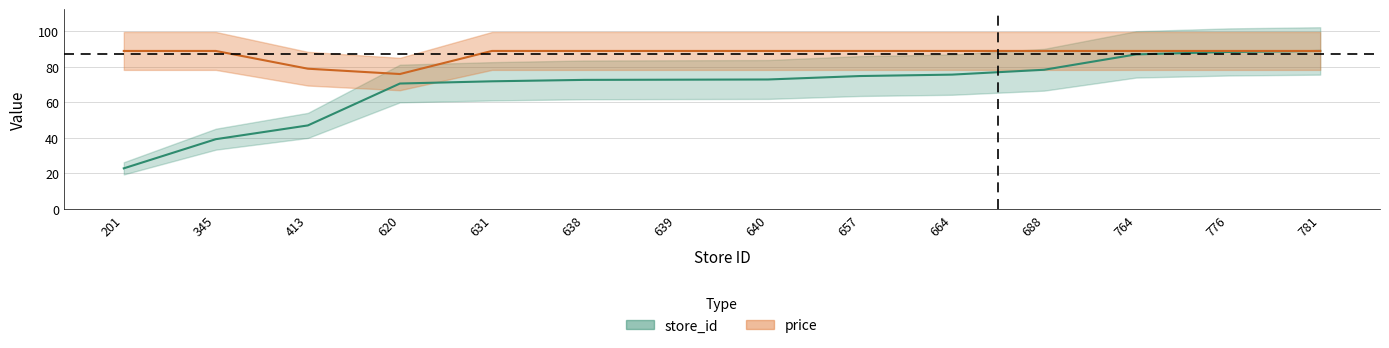

What is the value of the price point at the 12th from the left?

89.0